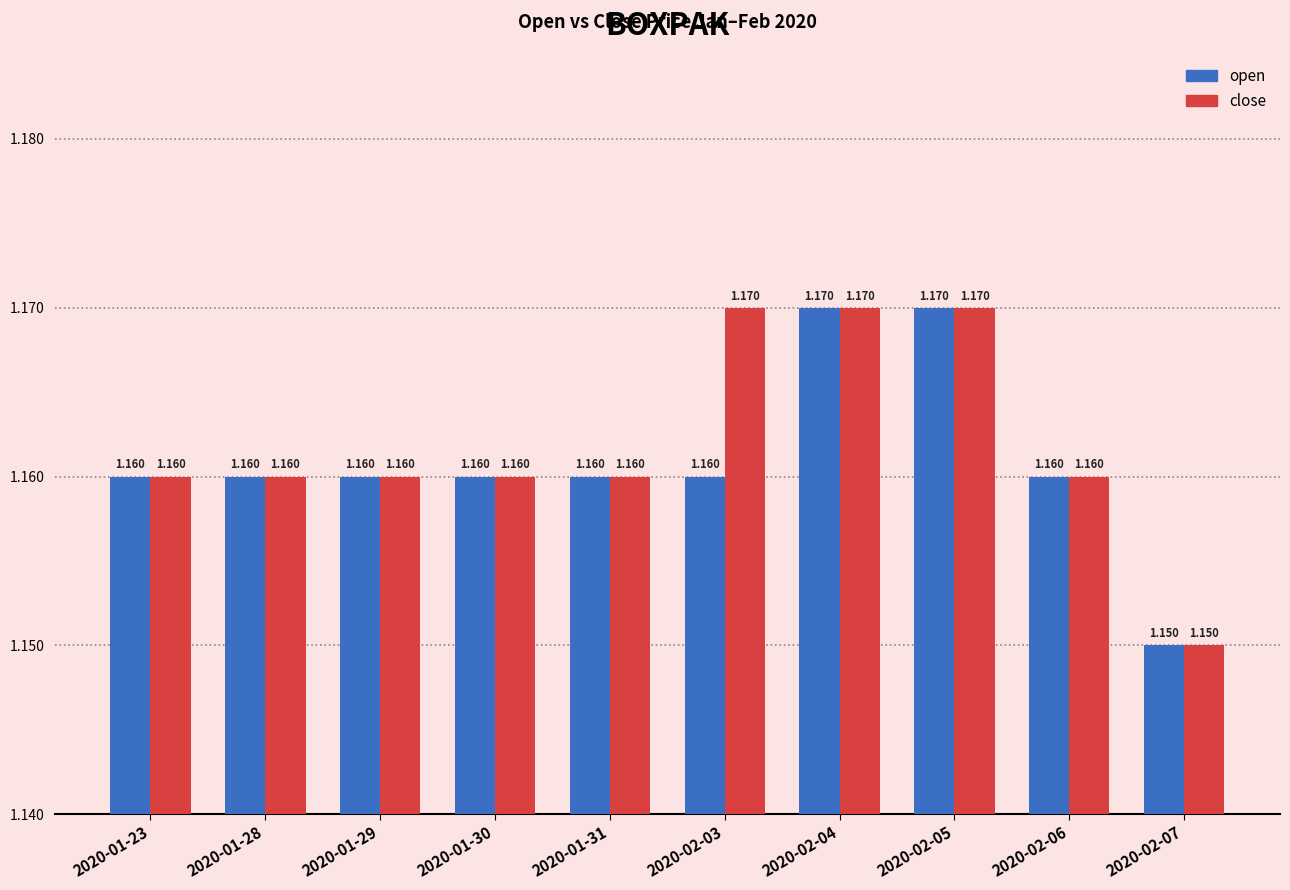

List the series in order of their overall mean, lowest first.

open, close